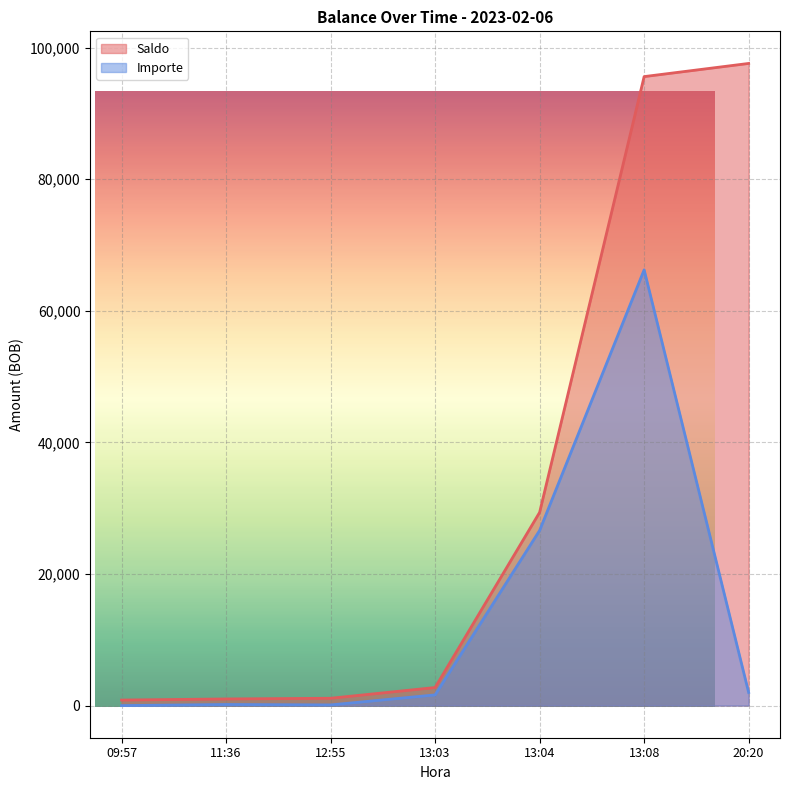

The value at 13:04 is 29363.5. True or false?

True